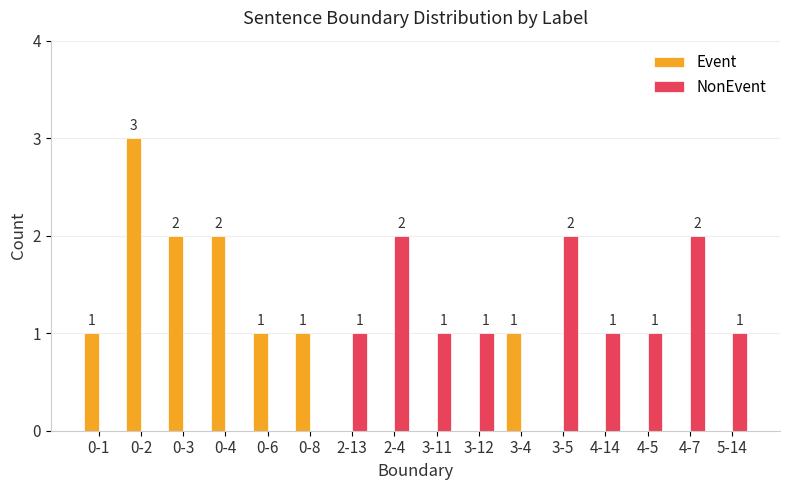

What is the sum of the Event values at 4-5 and 3-4?

1